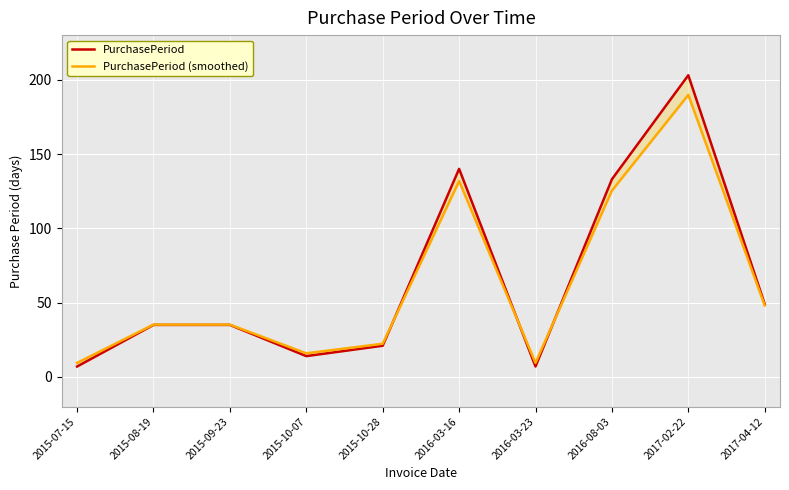

Which series has the largest range (max minus min)?

PurchasePeriod